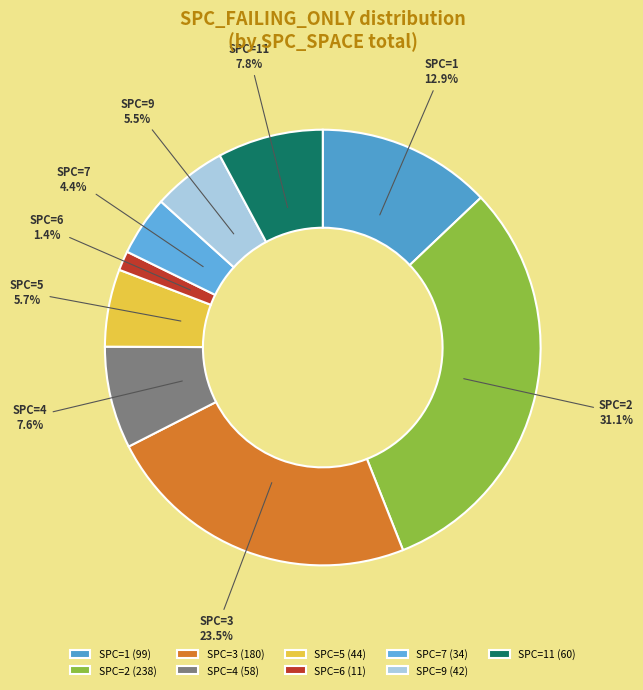

Which category has the smallest portion of the pie?

SPC=6 (11)